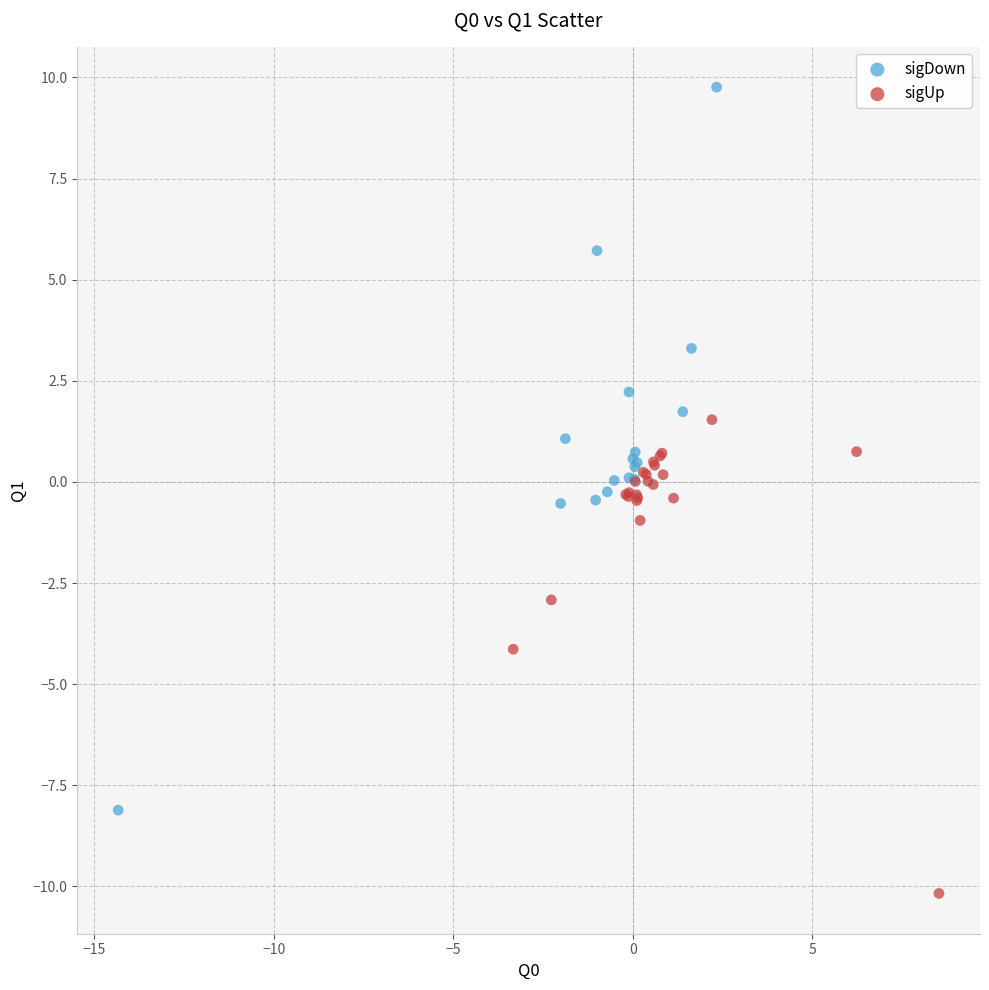

Which series contains the highest Y value?

sigDown